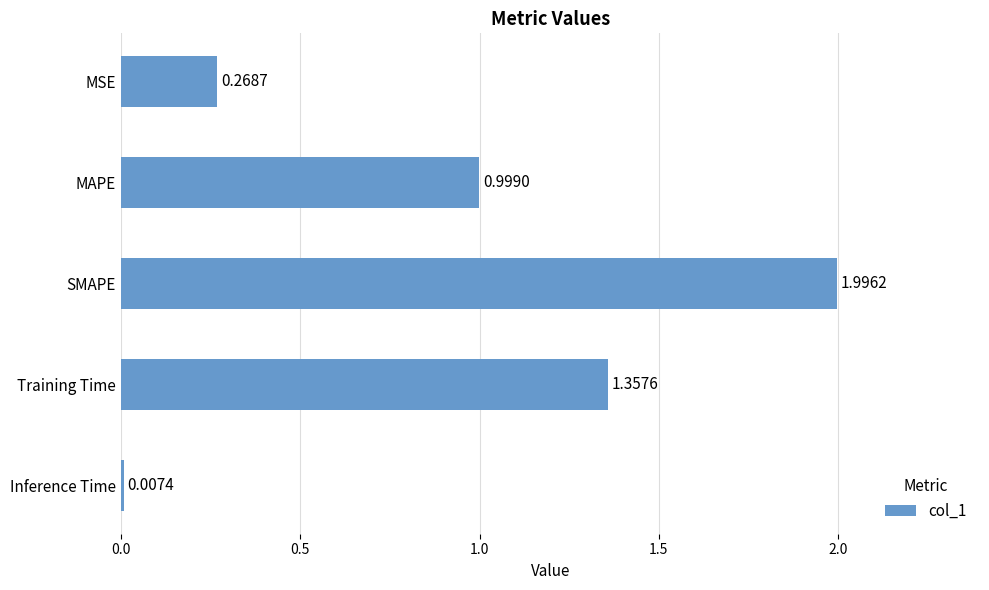

Between Training Time and Inference Time, which is larger?

Training Time